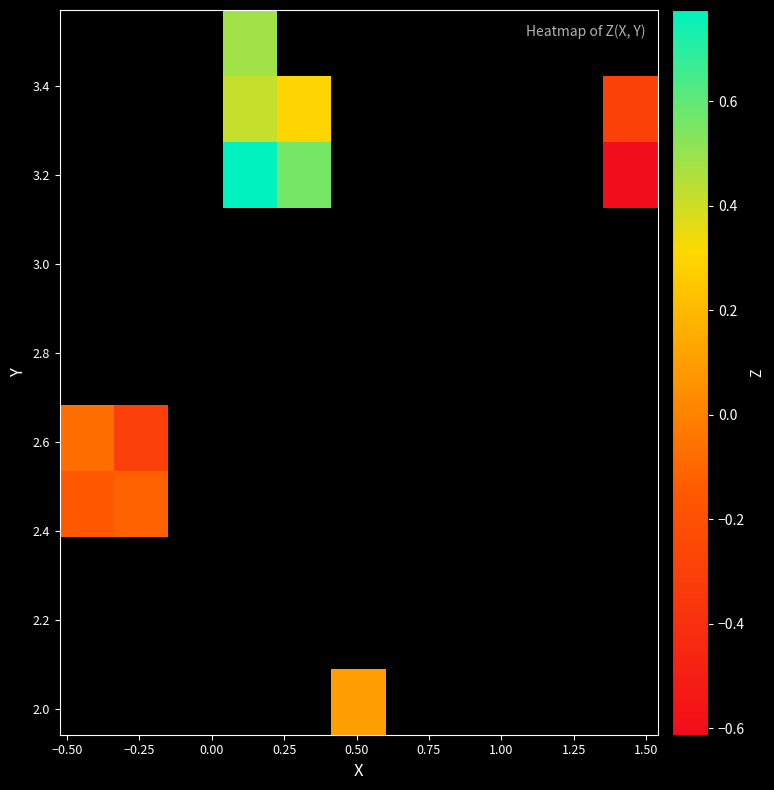

How many series are shown in this chart?

11